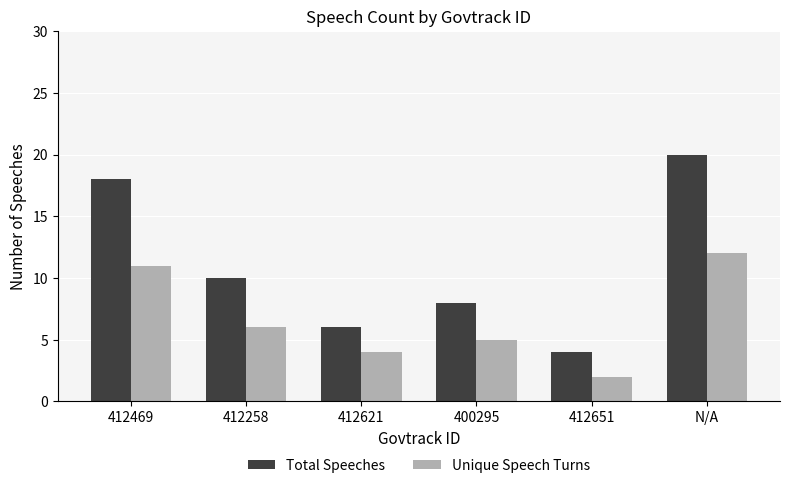

Which category has the lowest value across all series?

412651